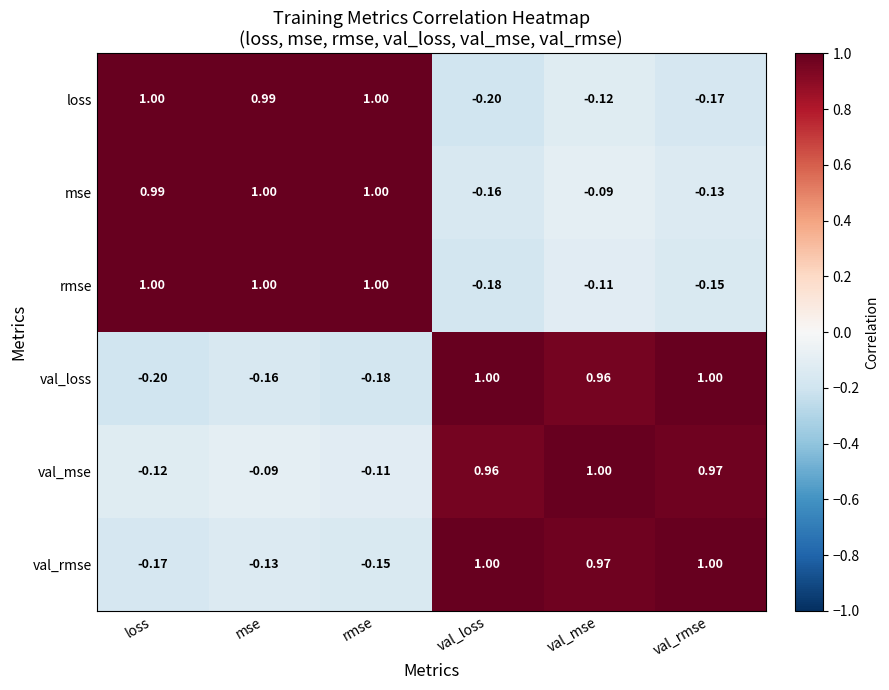

Between val_mse and val_rmse, which series saw the biggest shift?

loss